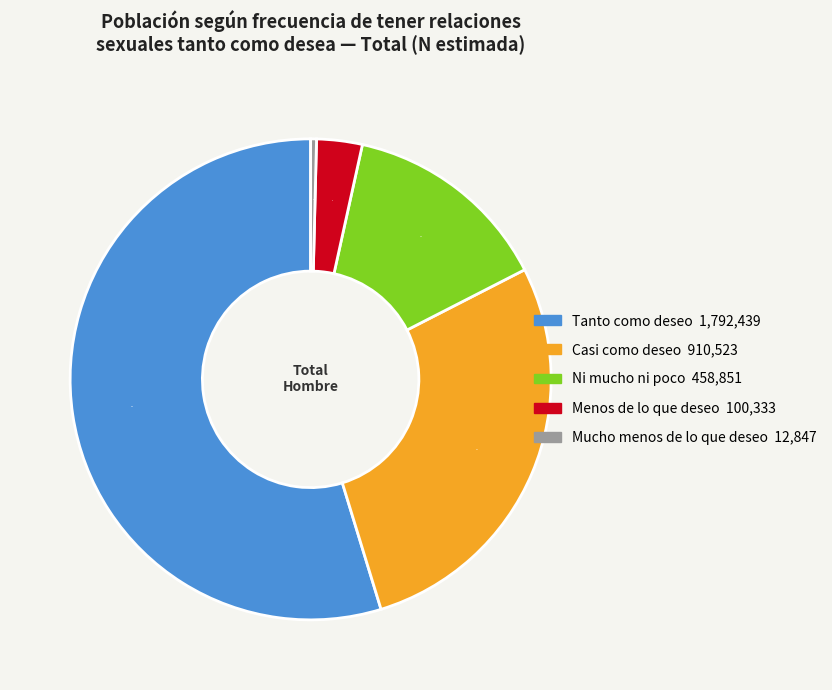

Which slice is the largest?

Tanto como deseo